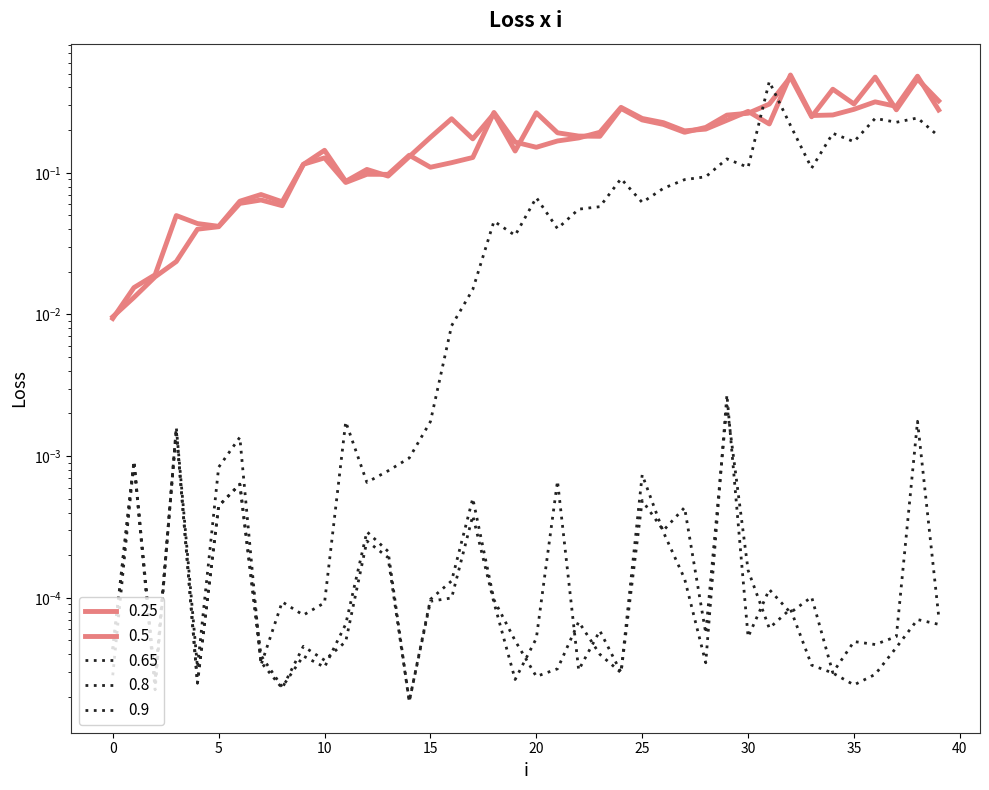

Is the value of 0.65 at 5 greater than the value of 0.25 at 45?

No